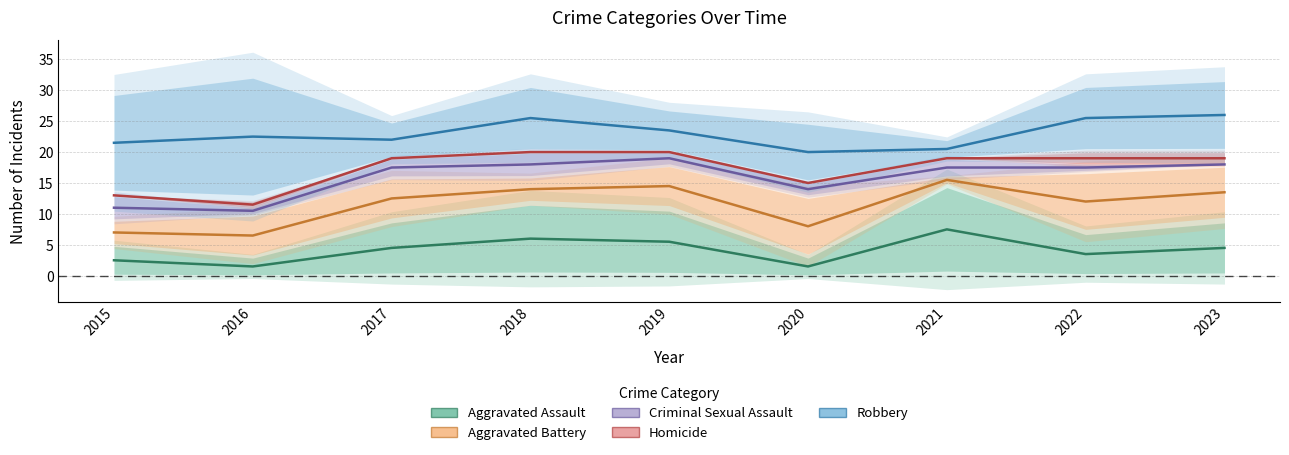

Which series has the largest total across all categories?

Robbery